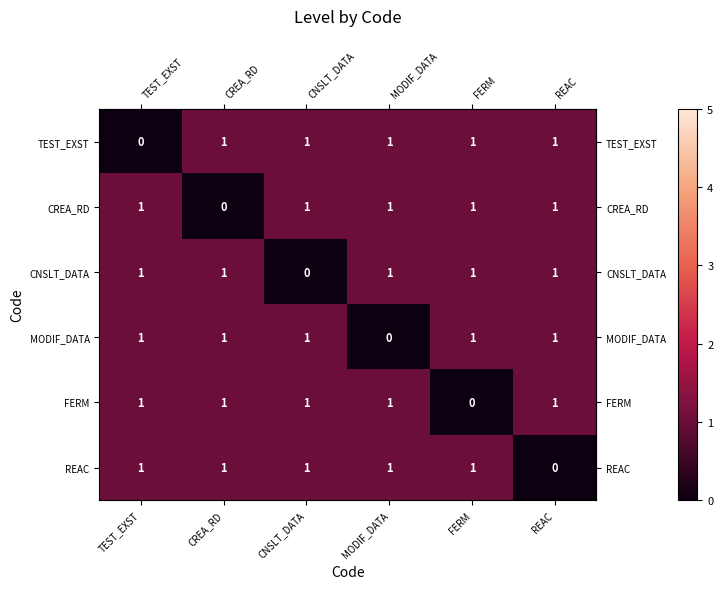

At how many categories does at least one series exceed 0?

6